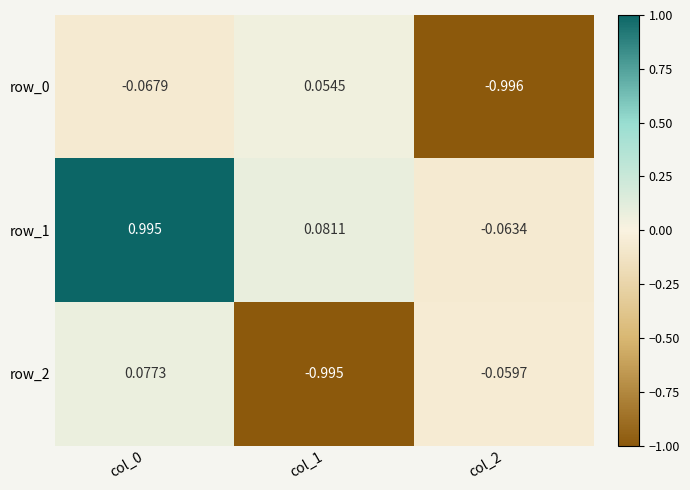

At how many categories does at least one series exceed 0?

2